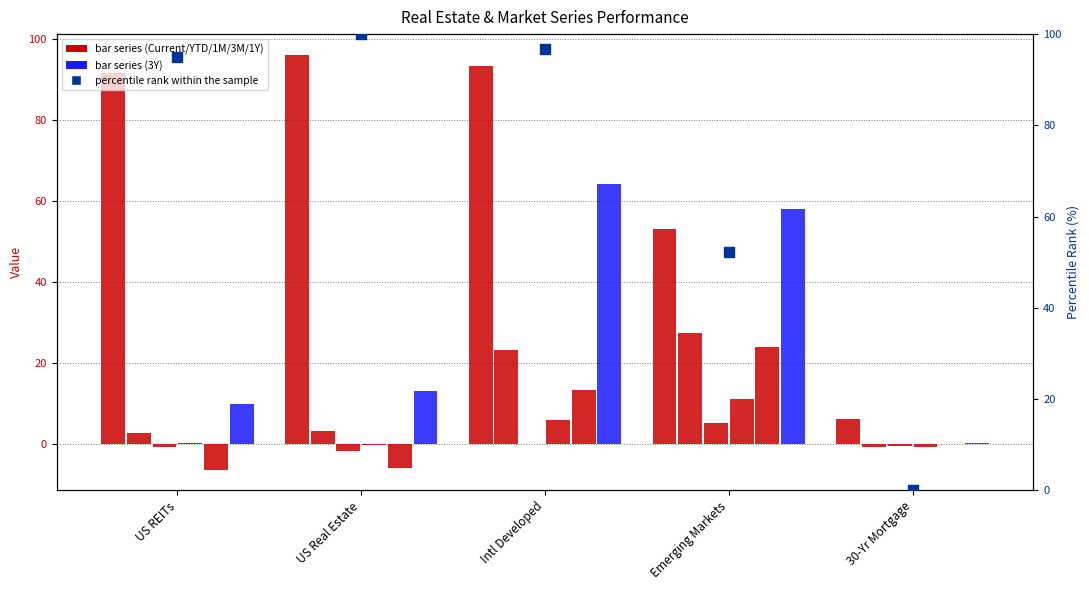

Which series has the largest total across all categories?

Current